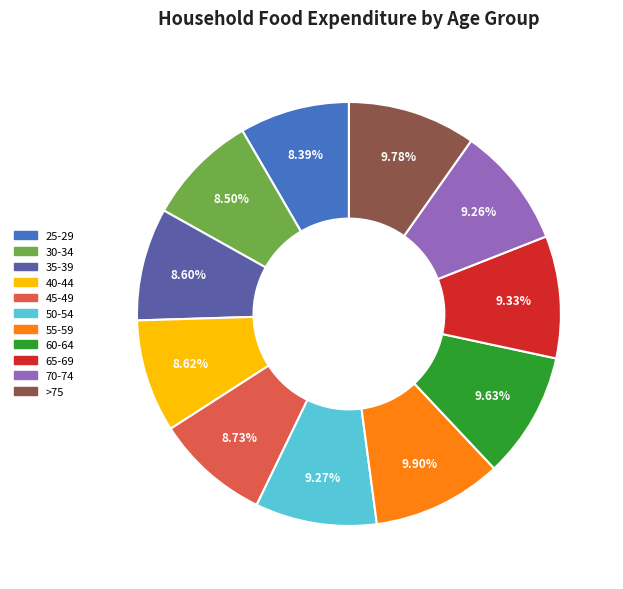

Which has a higher value, >75 or 35-39?

>75